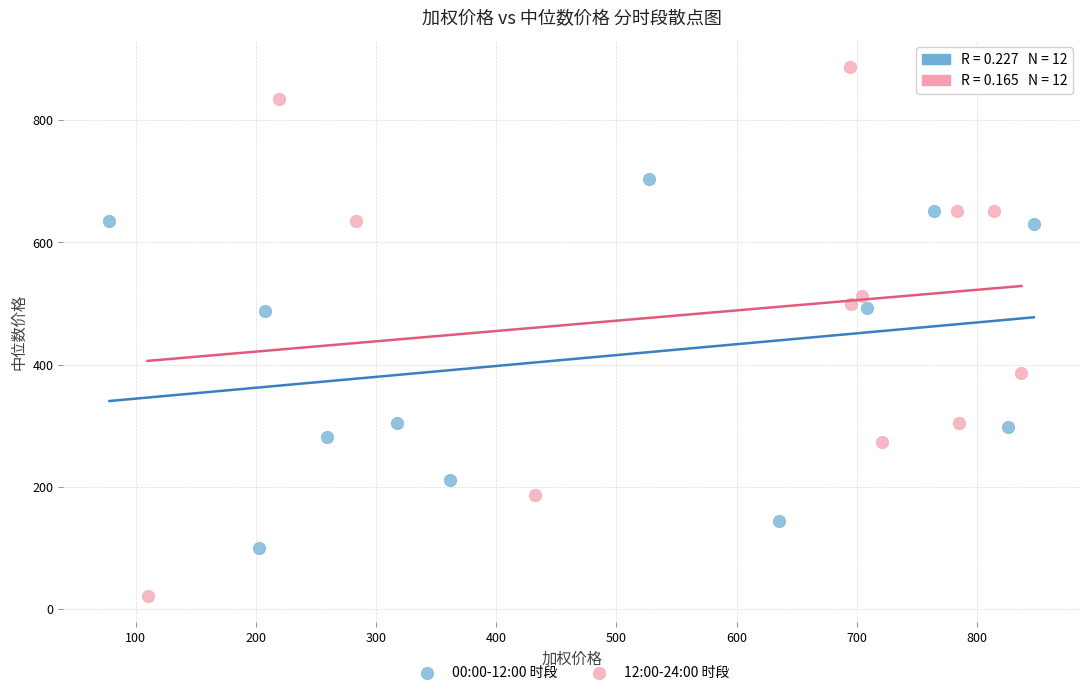

Which series contains the lowest Y value?

12:00-24:00 时段